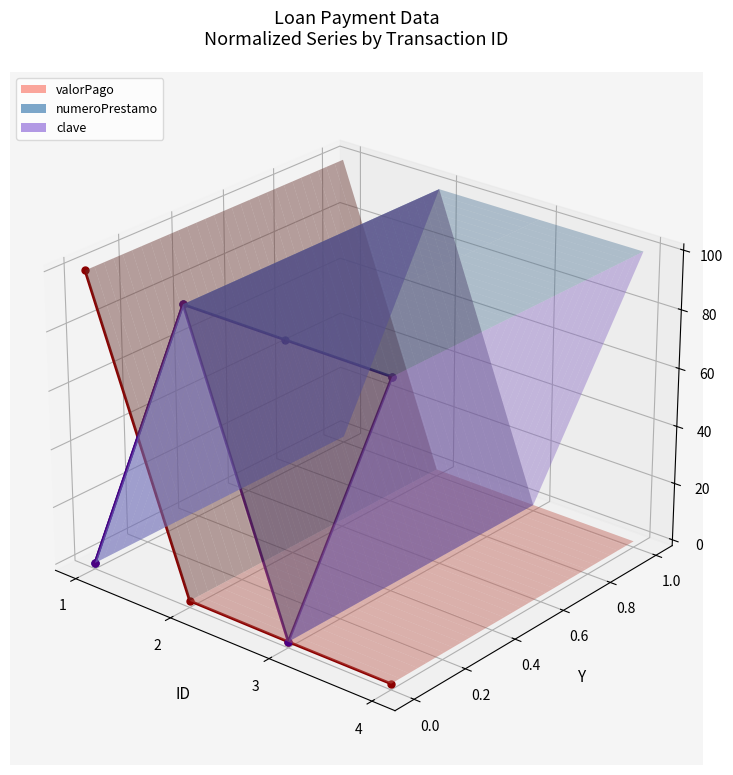

In numeroPrestamo (trace), how many points are higher than both neighbors (excluding endpoints)?

1